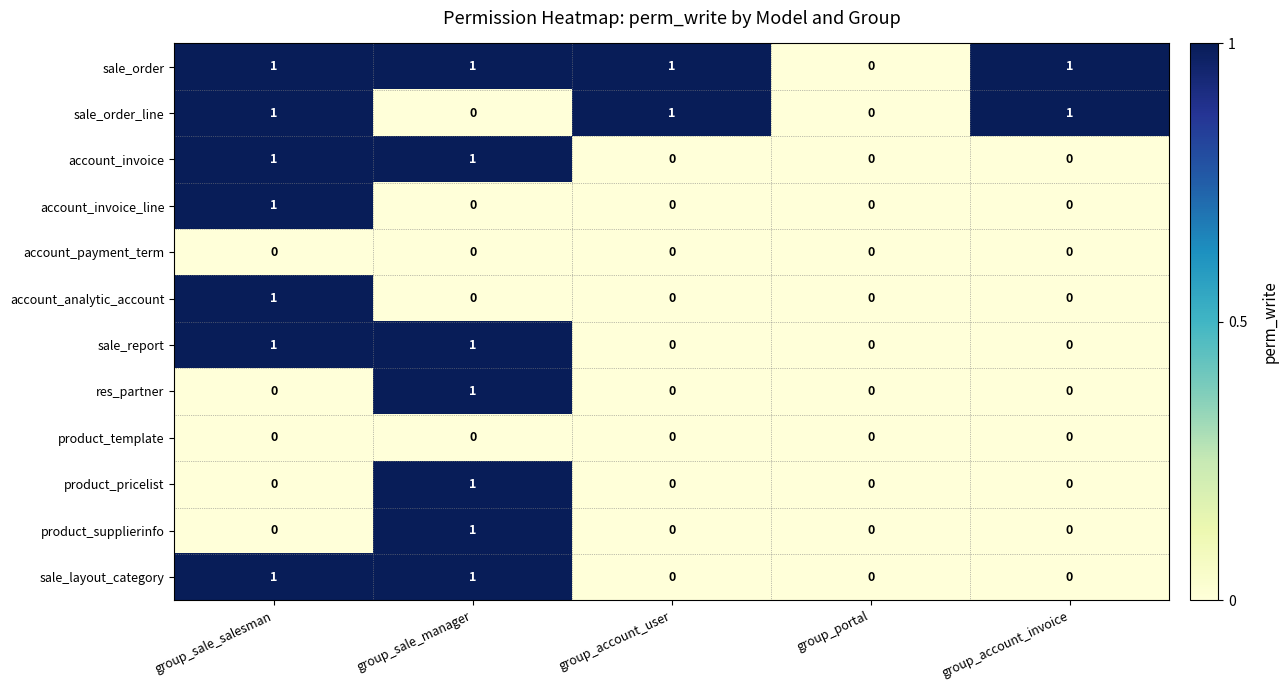

What is the greatest value displayed?

1